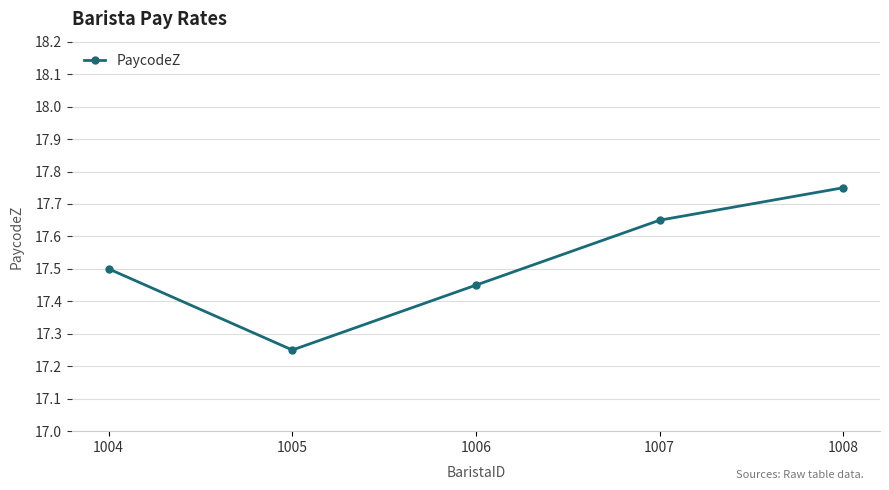

Rank the categories by value from highest to lowest.

1008, 1007, 1004, 1006, 1005